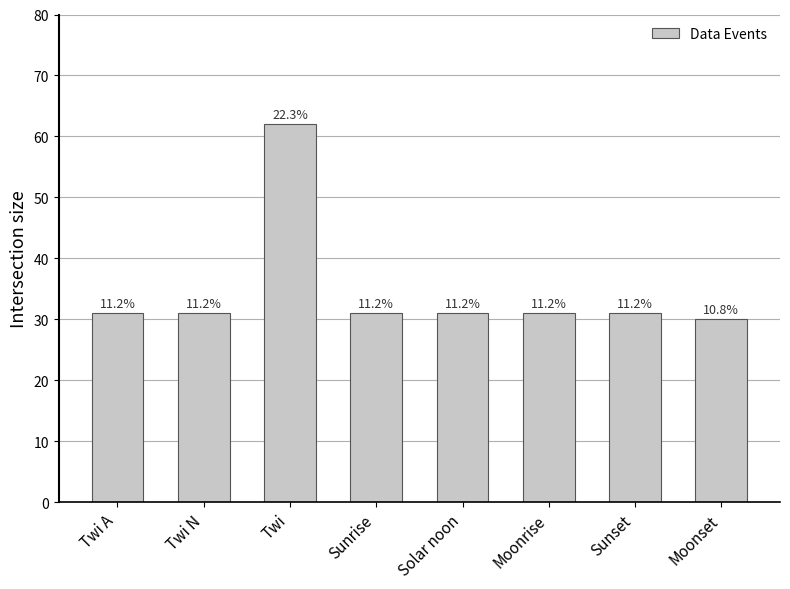

Is it true that the value at Twi is 62?

True